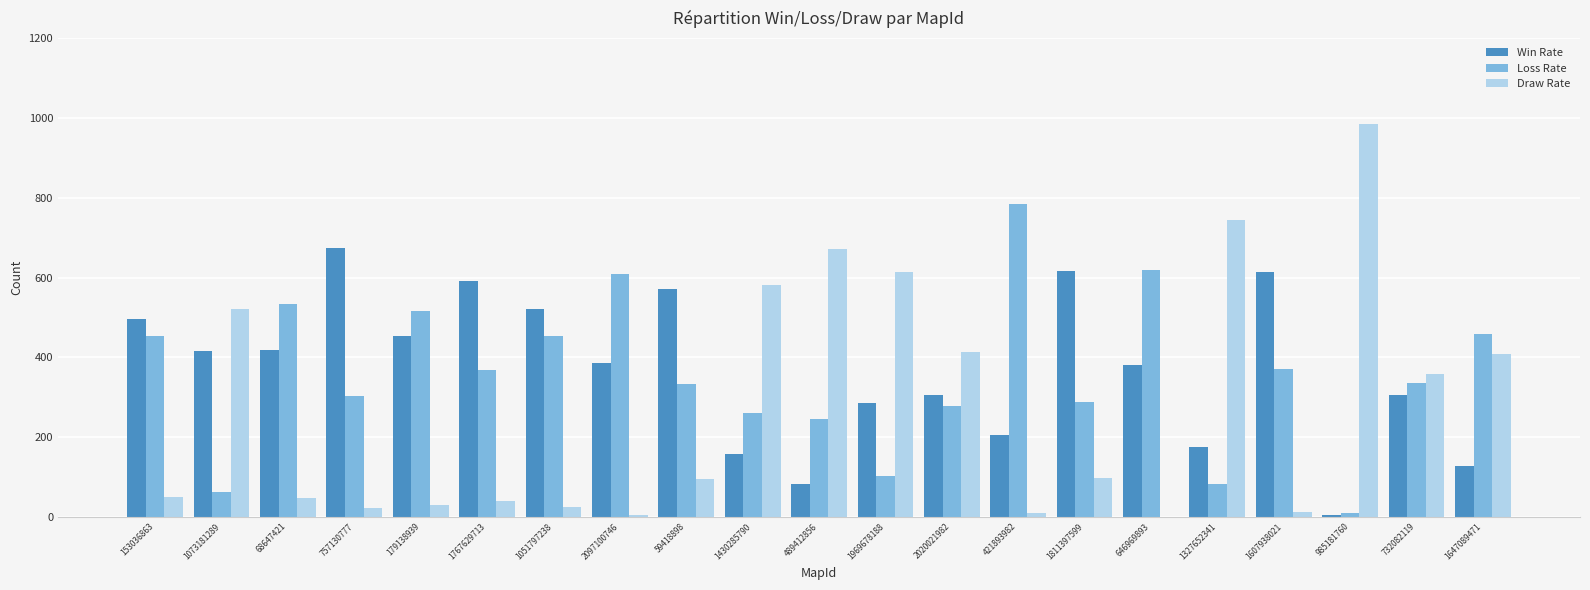

Which series changed the most between 1767629713 and 1969678188?

Draw Rate